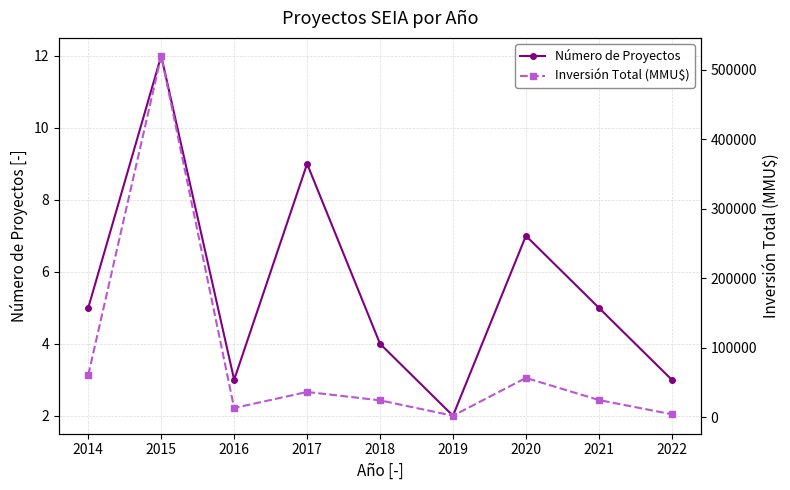

How many interior local peaks does the Número de Proyectos series have?

3